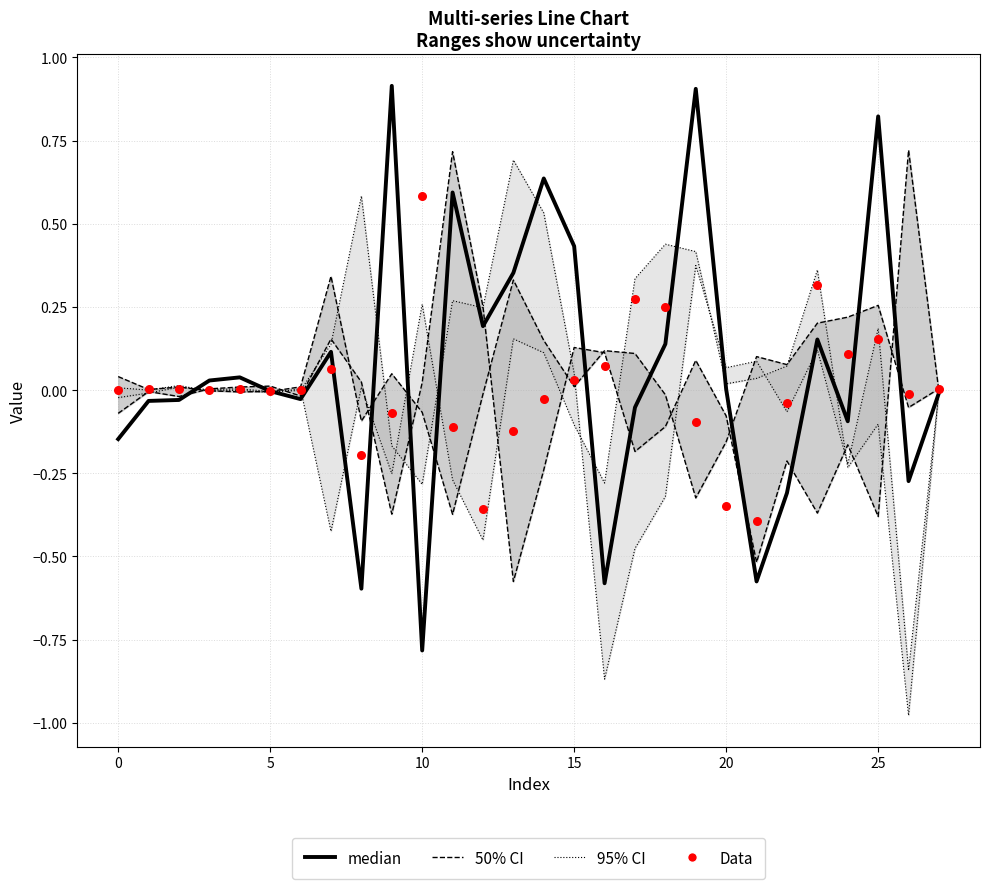

At how many categories does at least one series exceed 0?

26